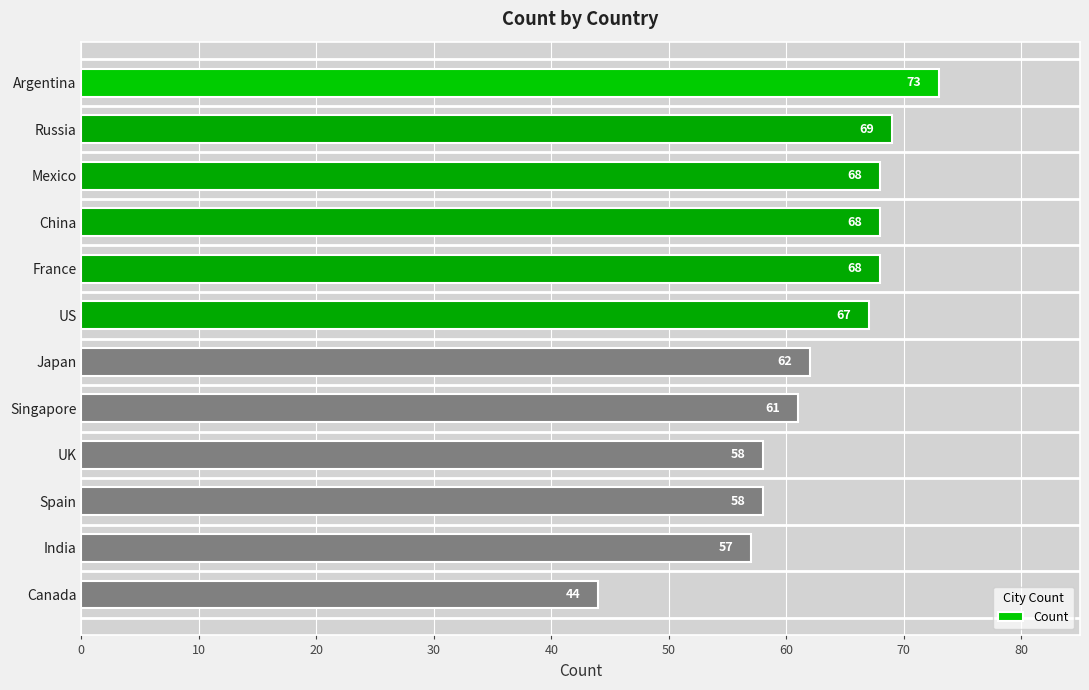

Reading top to bottom, extract all data points from this chart.

73	69	68	68	68	67	62	61	58	58	57	44